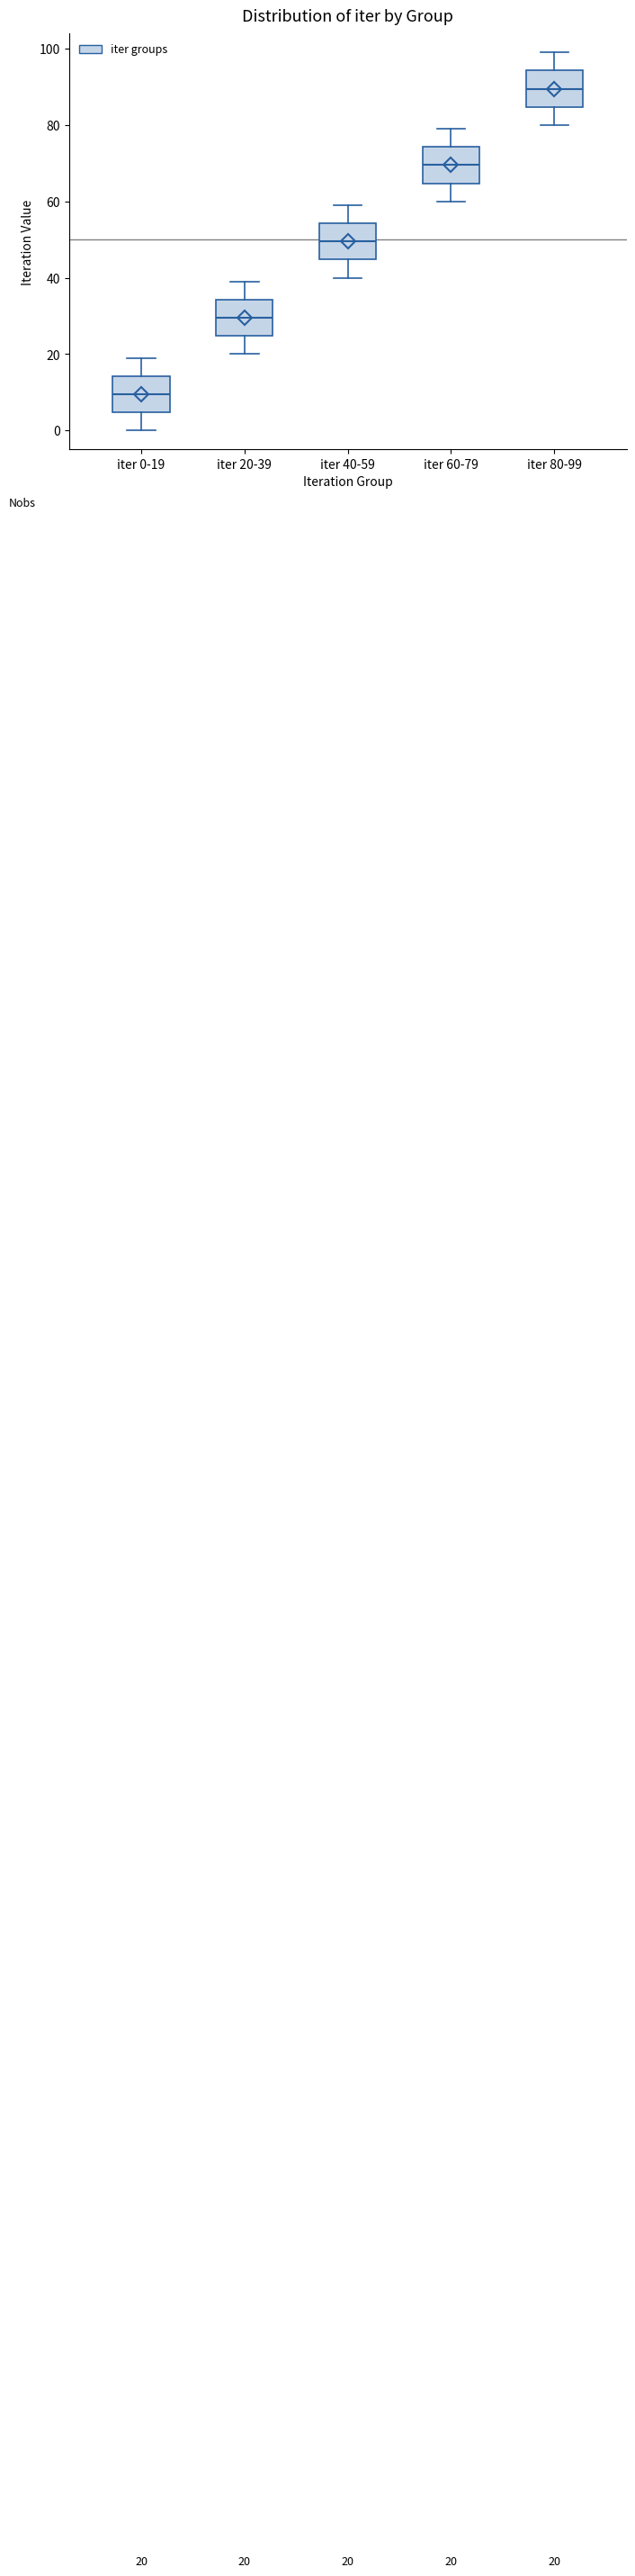

Which box's median line is the lowest?

iter 0-19